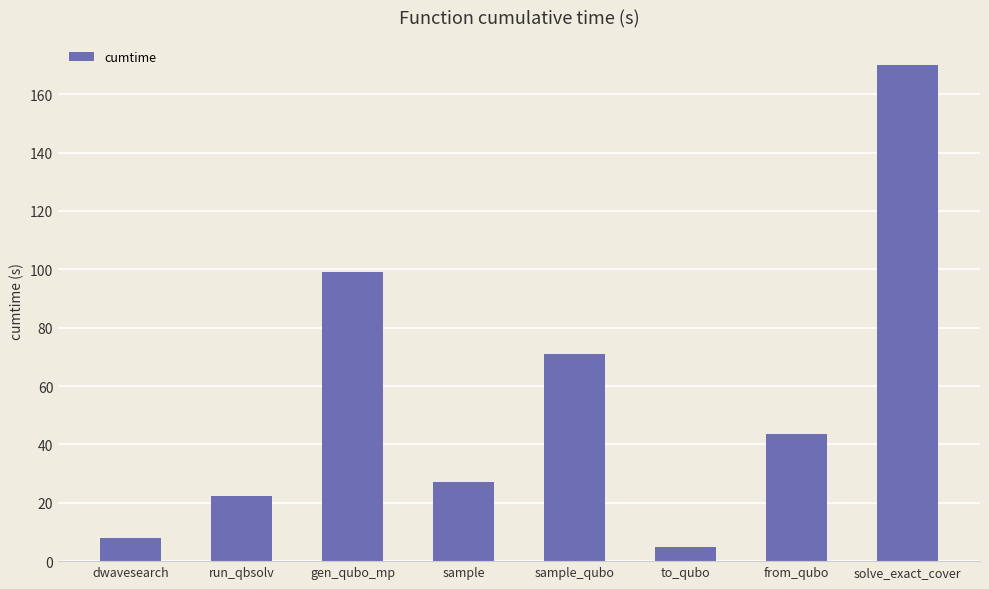

How many data points are above 43?

4